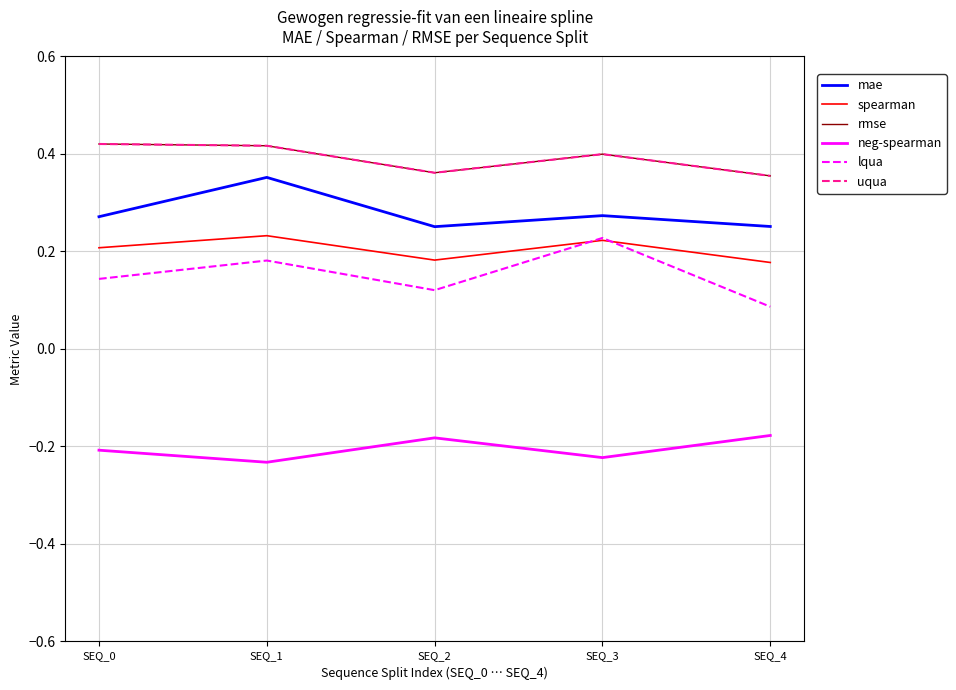

Does the chart display data point markers on the line(s)?

No